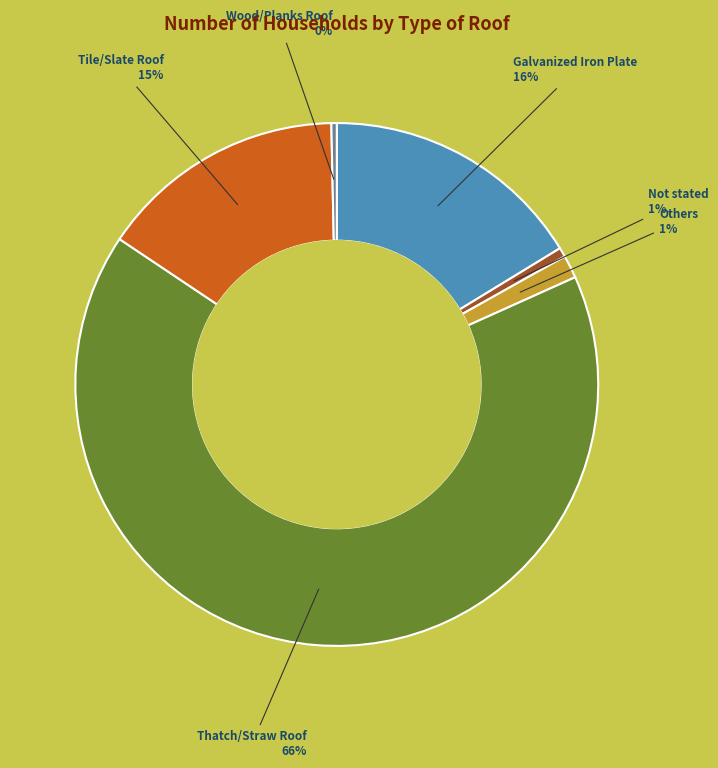

Is there a majority slice in this chart?

Yes